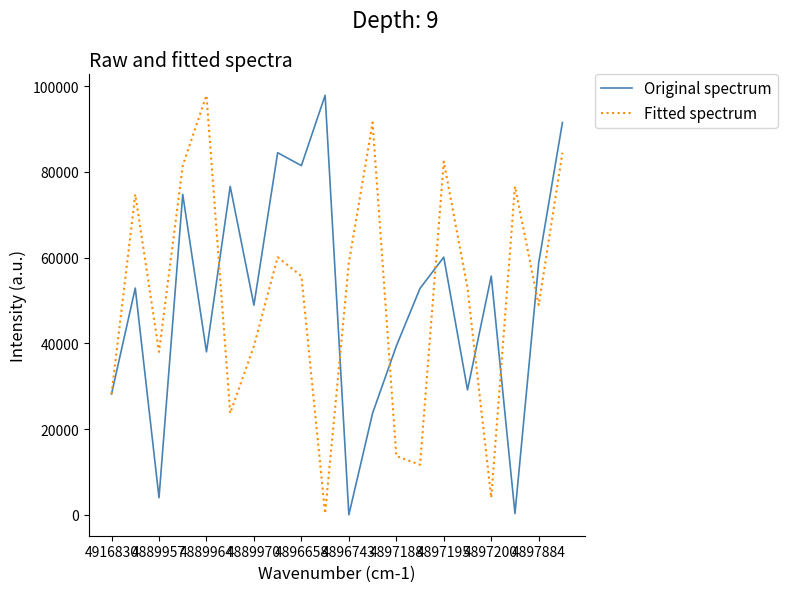

How many series are shown in this chart?

2